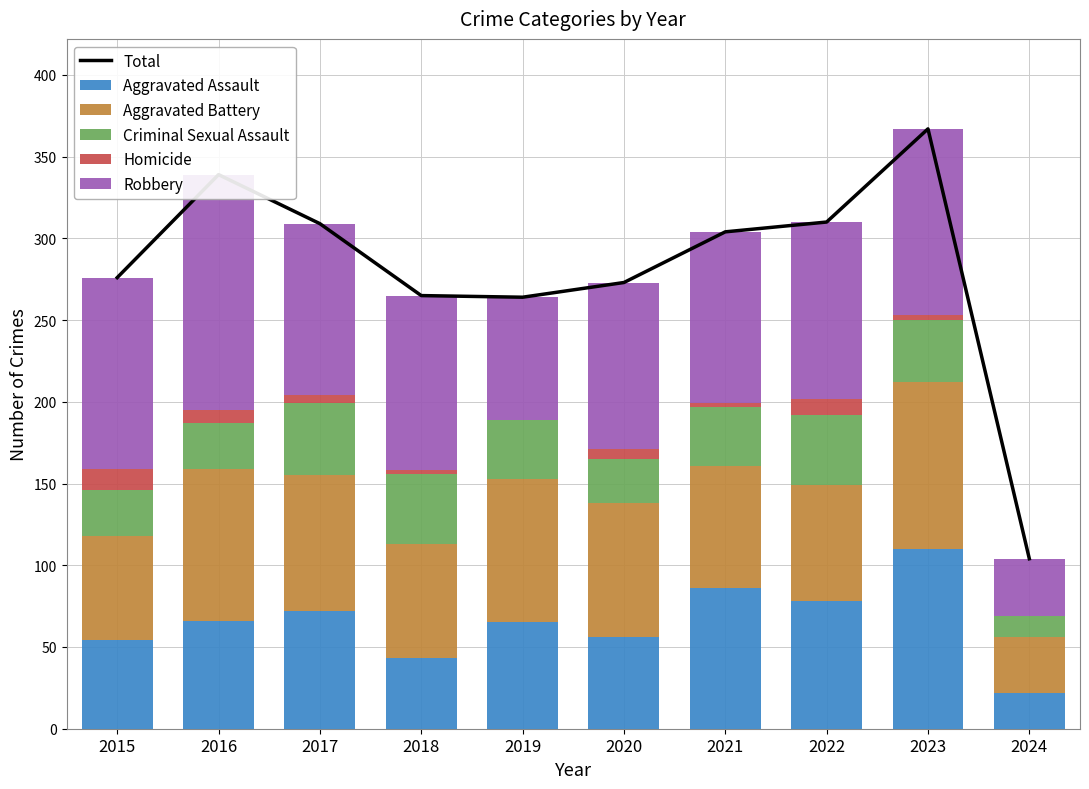

Reading right to left, what are all the values shown in this chart?

Total: 104	367	310	304	273	264	265	309	339	276
Aggravated Assault: 22	110	78	86	56	65	43	72	66	54
Aggravated Battery: 34	102	71	75	82	88	70	83	93	64
Criminal Sexual Assault: 13	38	43	36	27	36	43	44	28	28
Homicide: 0	3	10	2	6	0	2	5	8	13
Robbery: 35	114	108	105	102	75	107	105	144	117